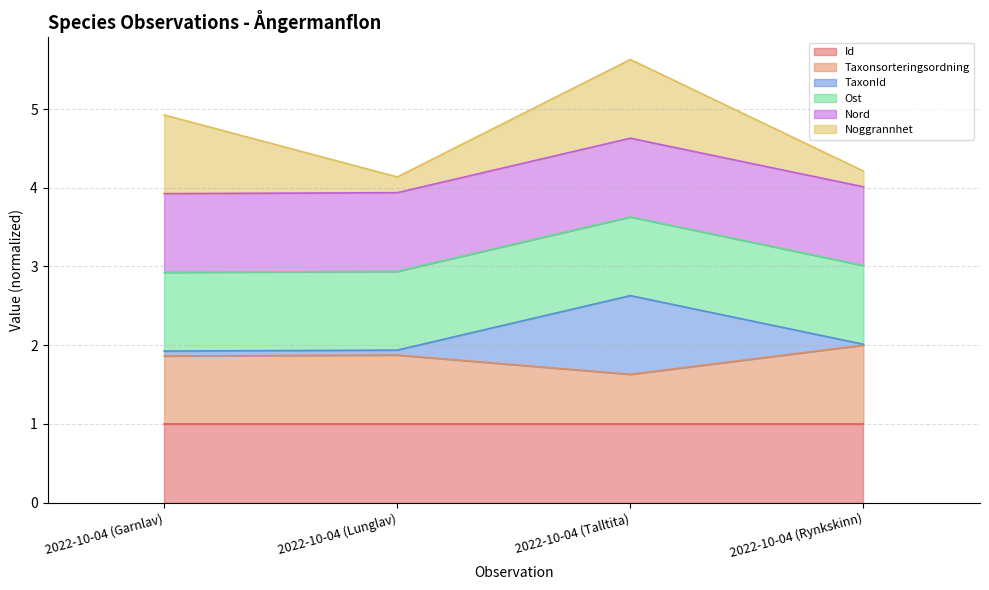

What is the label of the 3rd point from the right?

2022-10-04 (Lunglav)